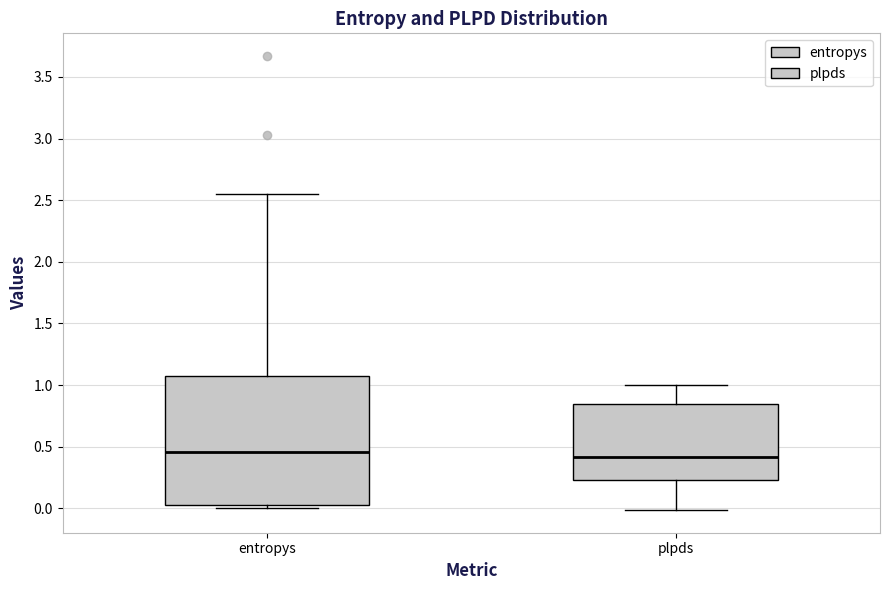

Where does the median line of the box for plpds sit on the y-axis? The values are not printed on the chart, so give them approximately, as read against the axis.

0.40